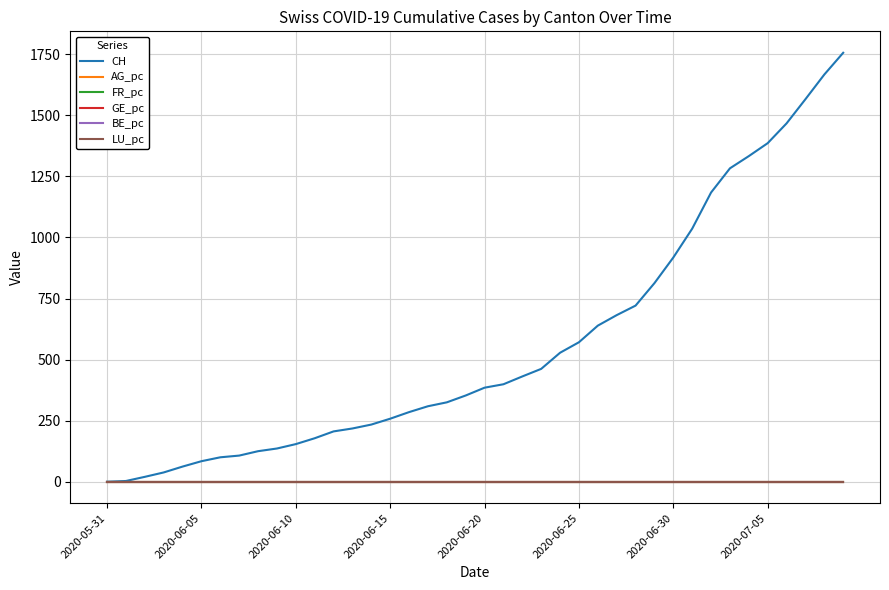

Which series has the largest total across all categories?

CH